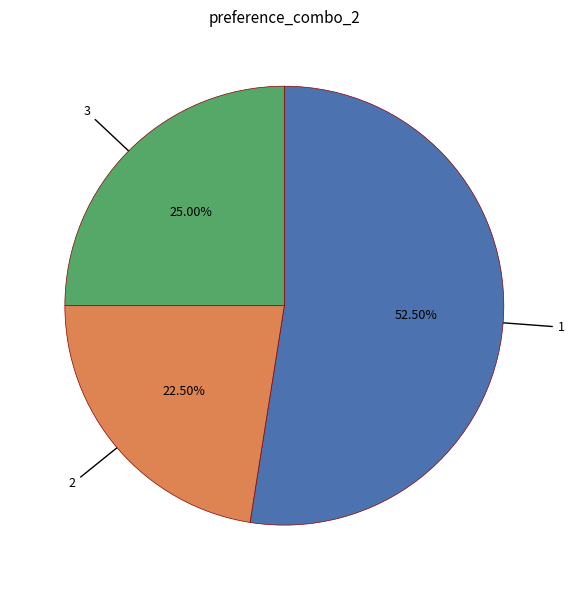

How many slices are in this pie chart?

3